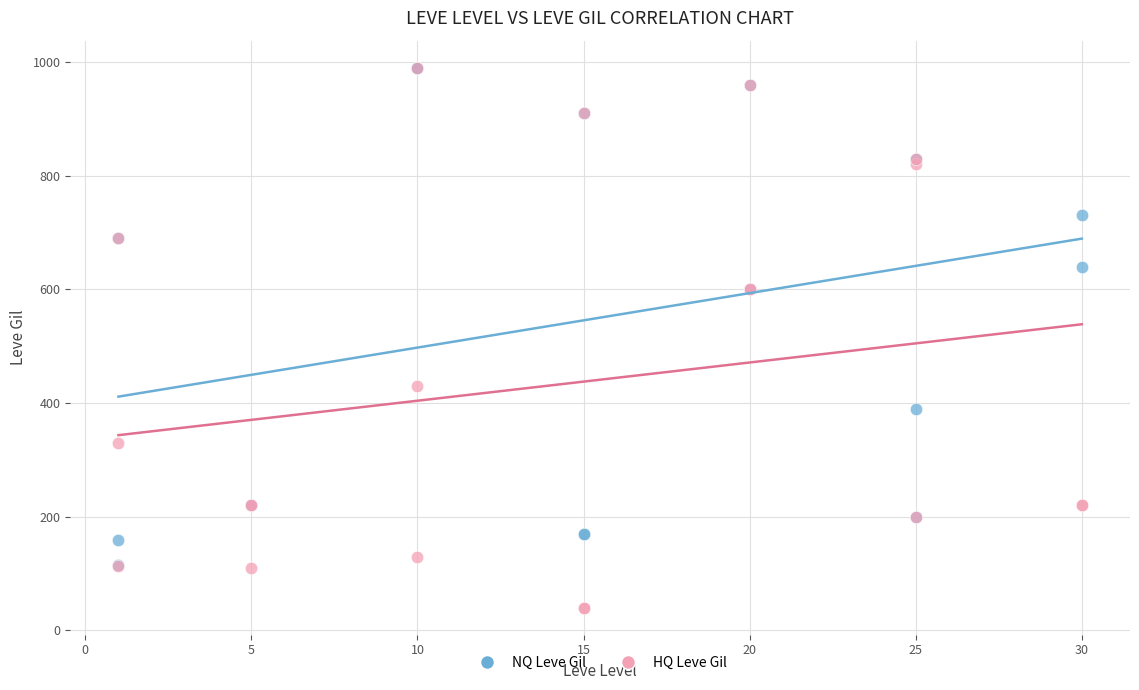

What are all the series names shown in the legend?

NQ Leve Gil, HQ Leve Gil